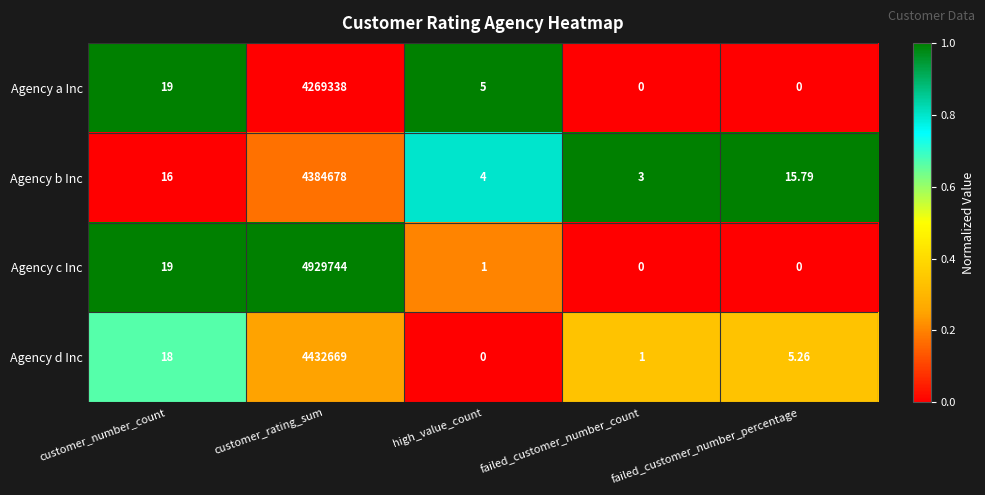

Which series has the widest spread of values?

Agency c Inc